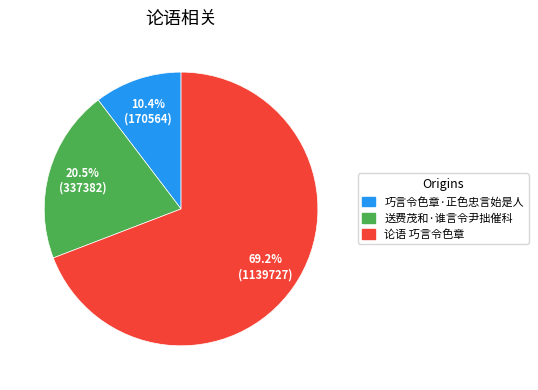

To the nearest percent, what percentage of the pie is 论语 巧言令色章?

69%